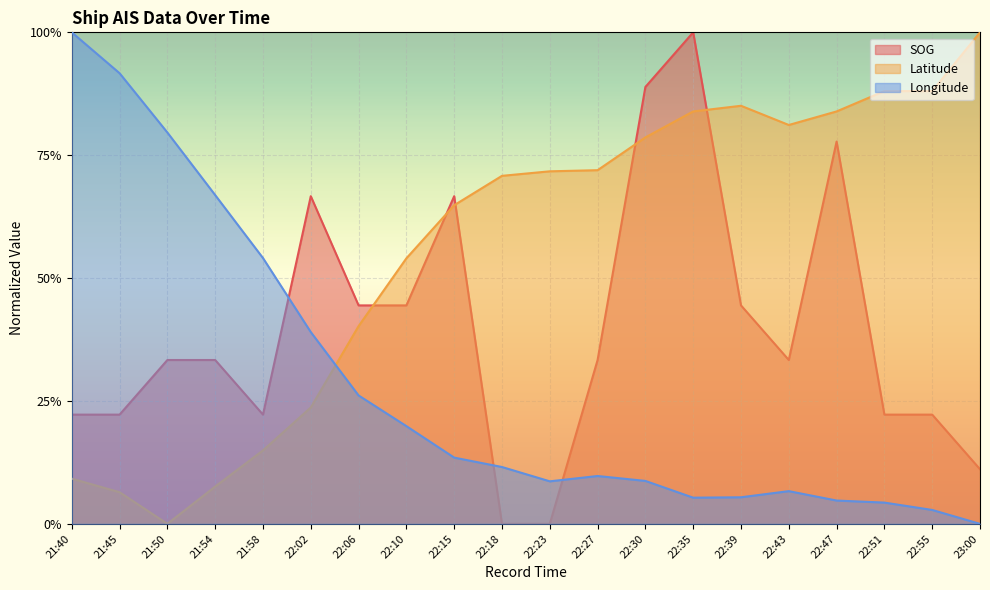

Rank the series at 21:45 from lowest to highest value.

Latitude, SOG, Longitude